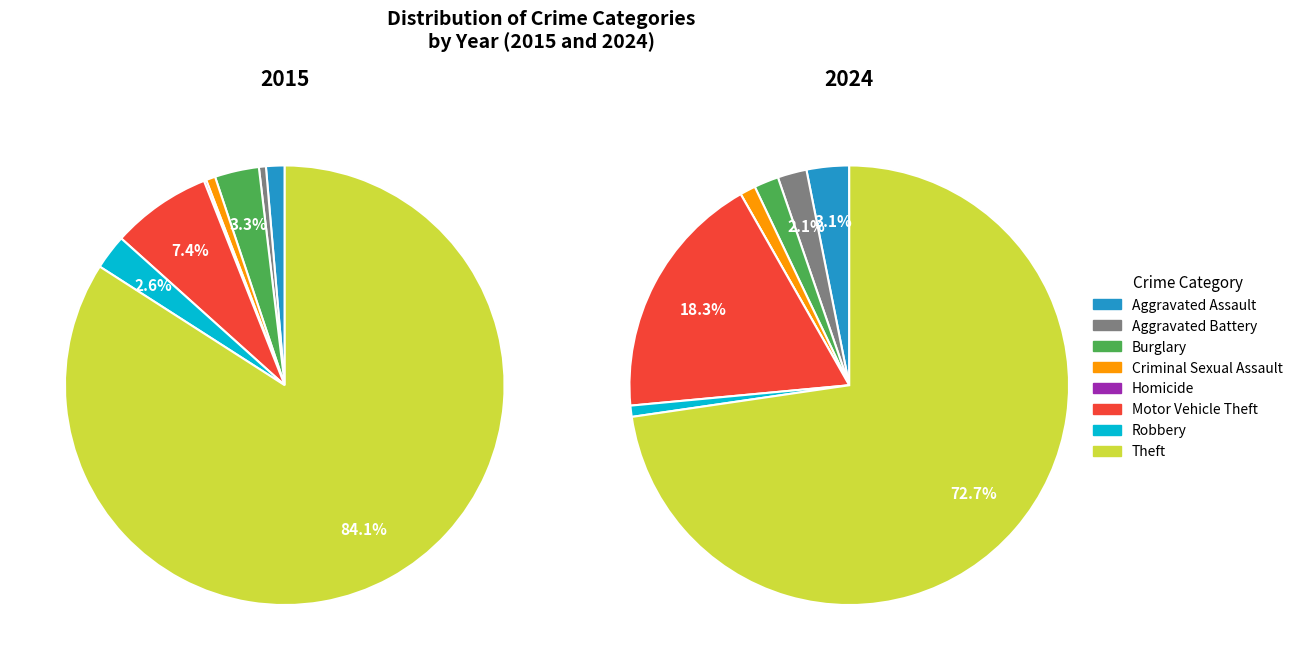

Is there any slice that represents more than half of the pie?

Yes